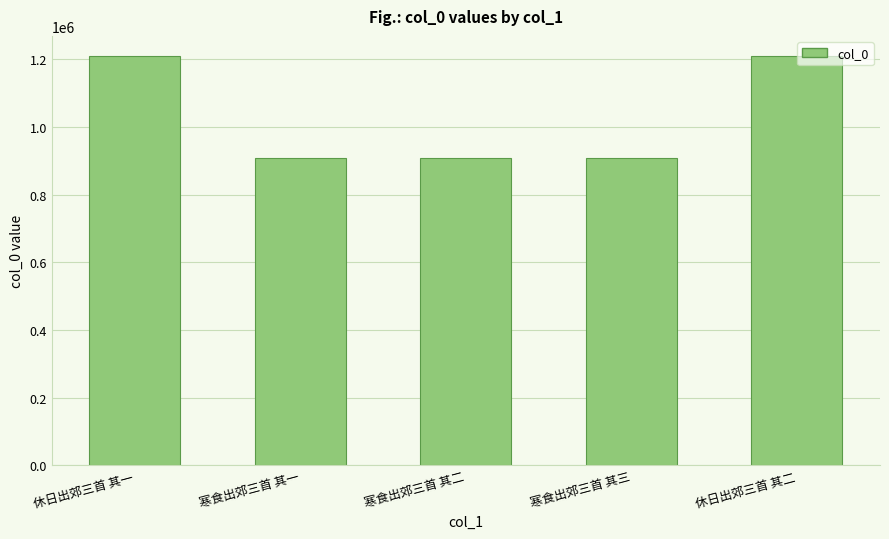

What is the maximum value shown in the chart?

1208110